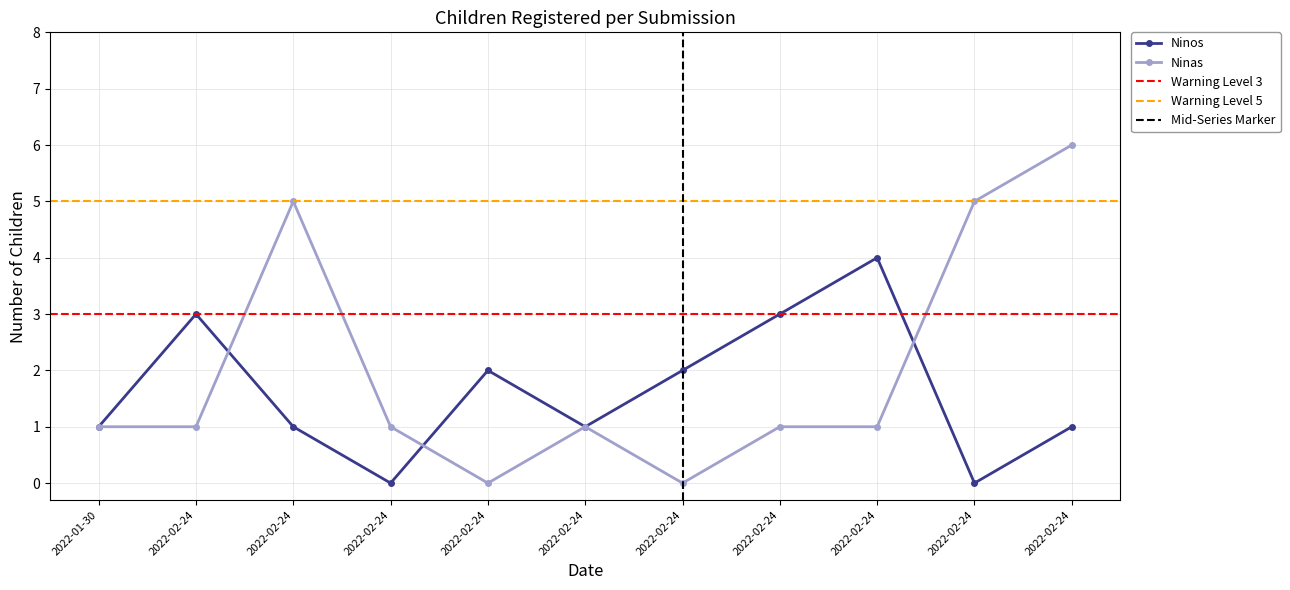

Where is Ninos nearest to the value 2?

2022-02-24